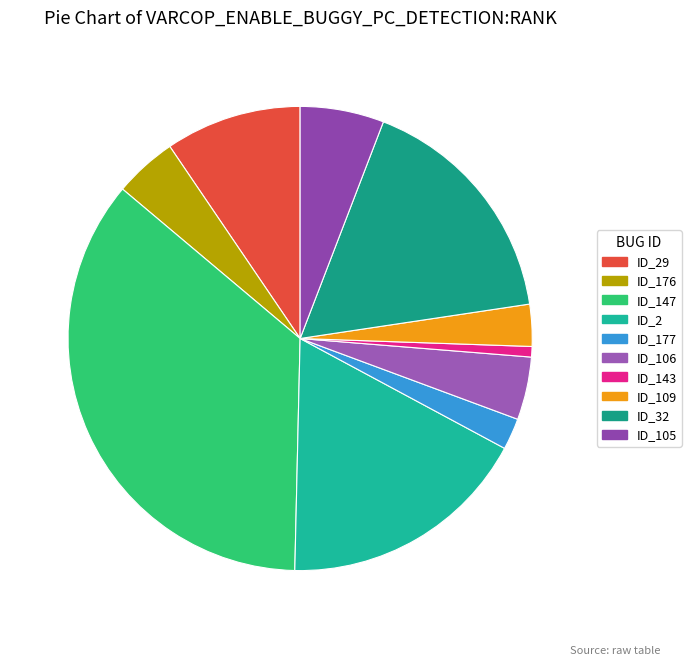

Count the number of slices in the pie.

10